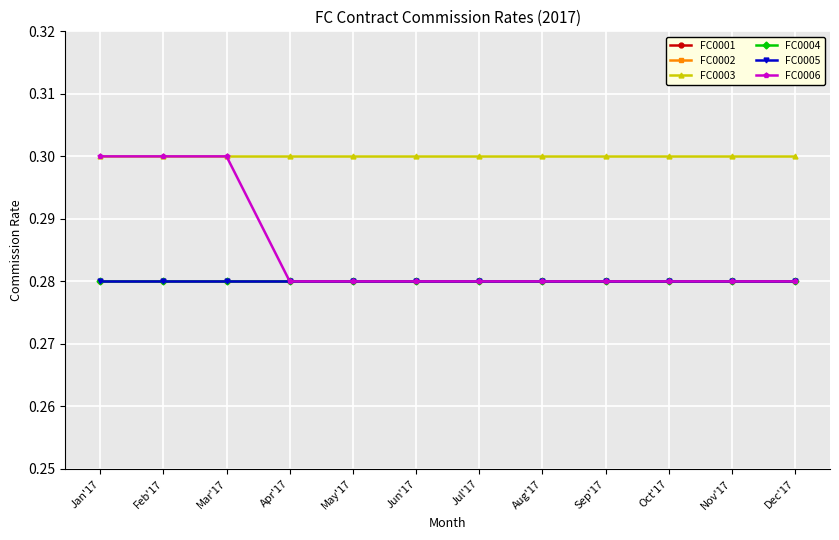

The FC0005 series shows 0.1 at Feb'17. True or false?

False